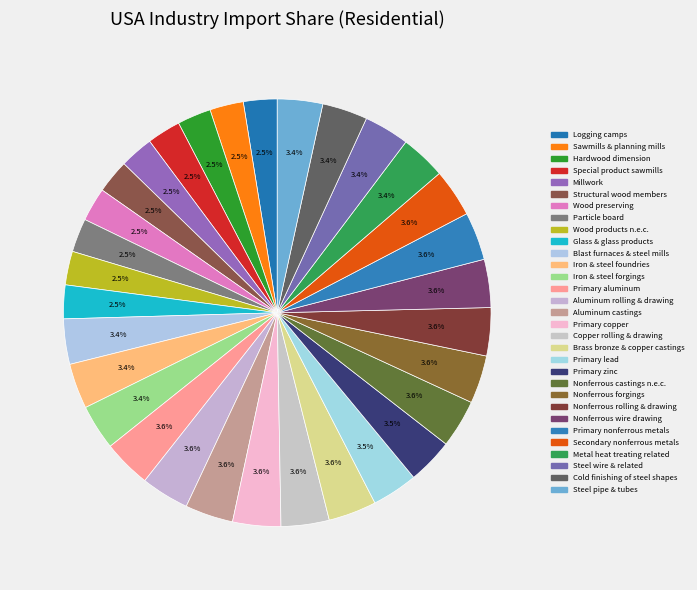

Combined, do Steel wire & related and Copper rolling & drawing account for over 50%?

No